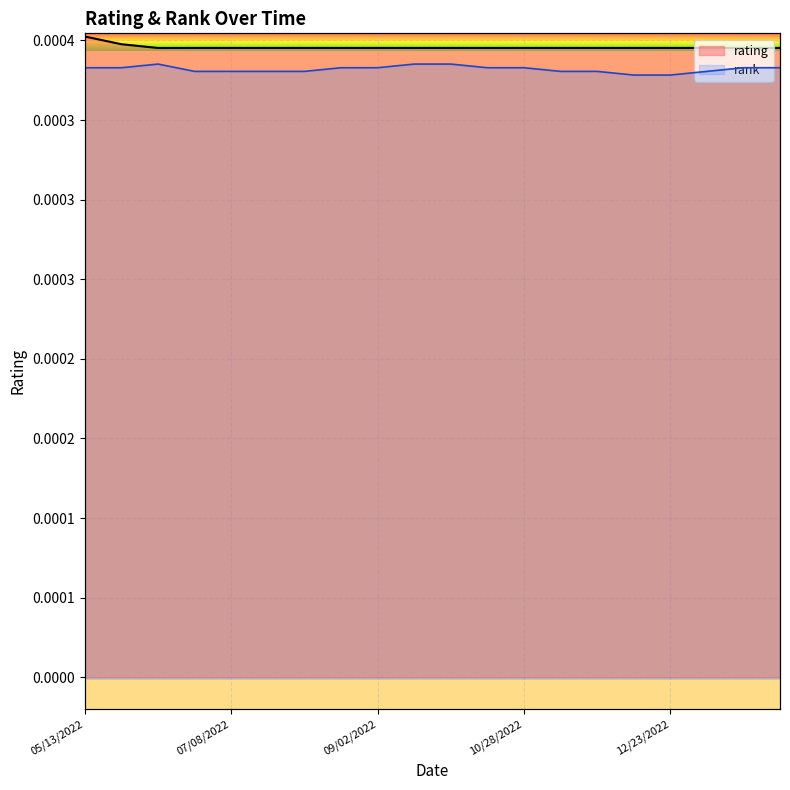

At which category does the chart reach its minimum across all series?

2